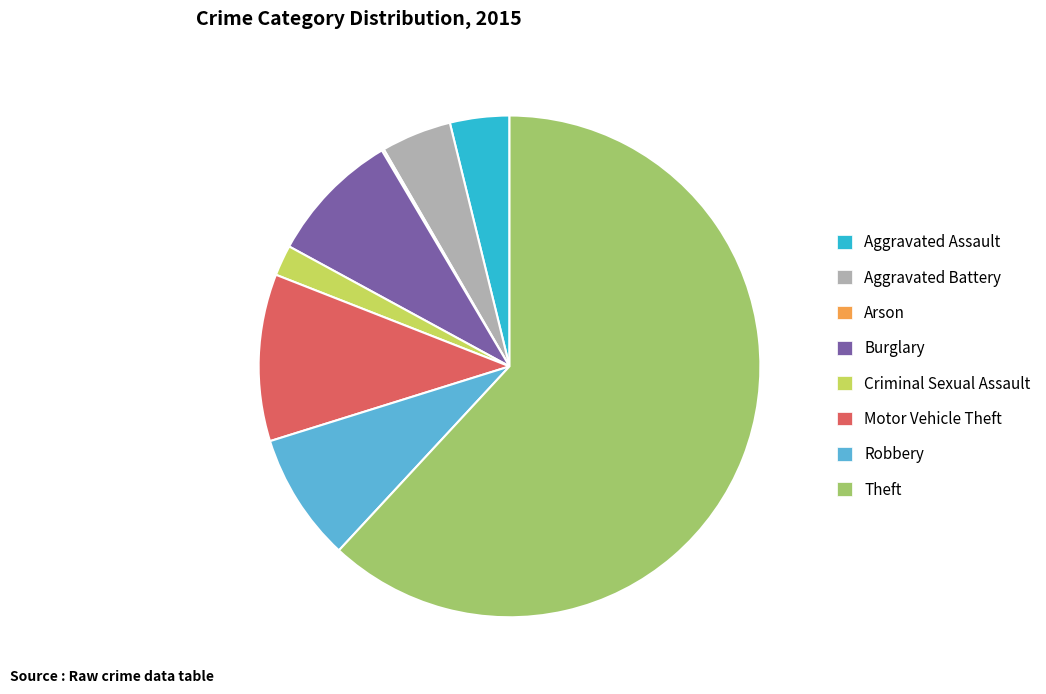

Combined, do Theft and Criminal Sexual Assault account for over 50%?

Yes